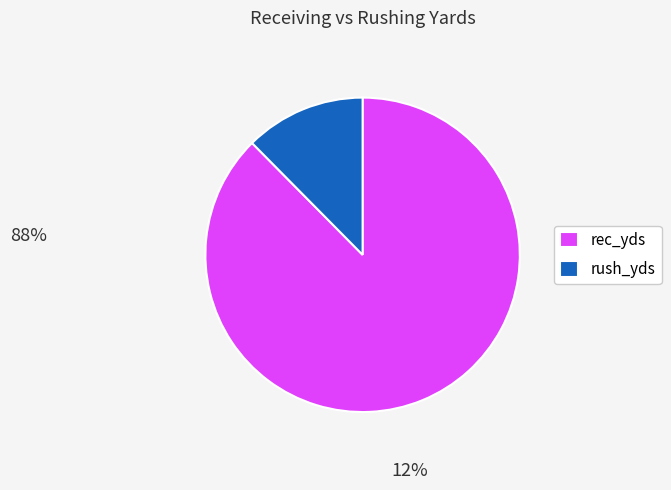

Do rush_yds and rec_yds together represent more than half of the pie?

Yes